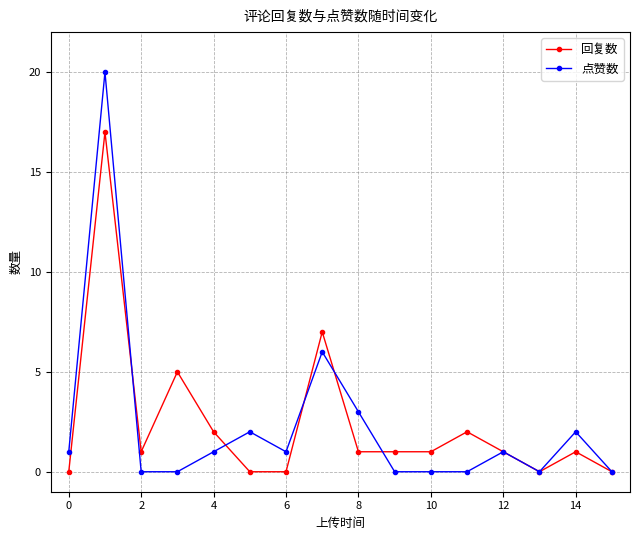

True or false: 点赞数 has more than 2 interior local peaks.

True